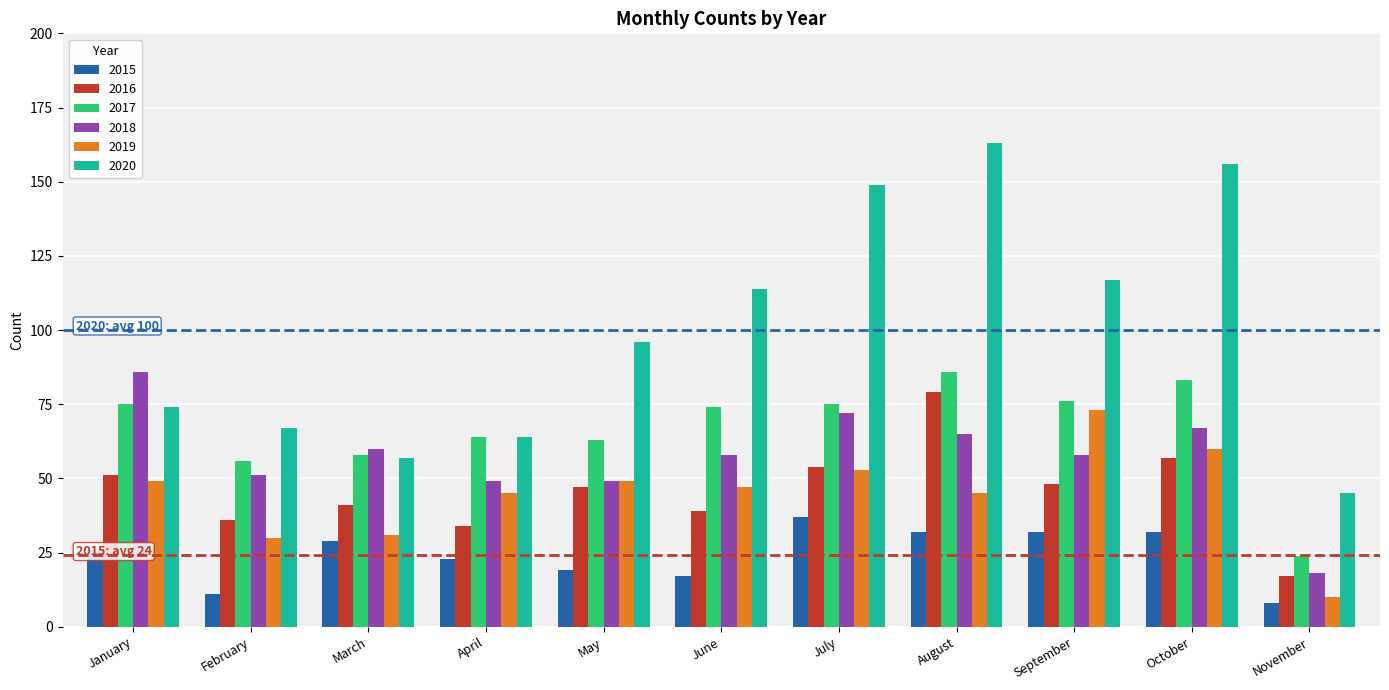

What is the value of the 2018 bar at the 7th from the left?

72